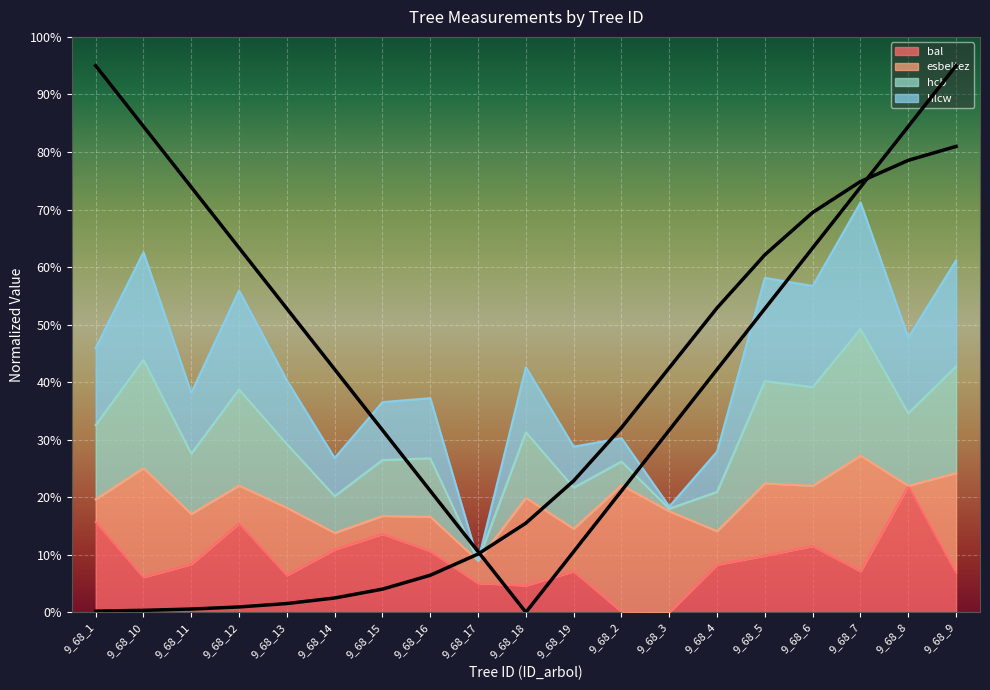

True or false: hcb and bal intersect in this chart.

False